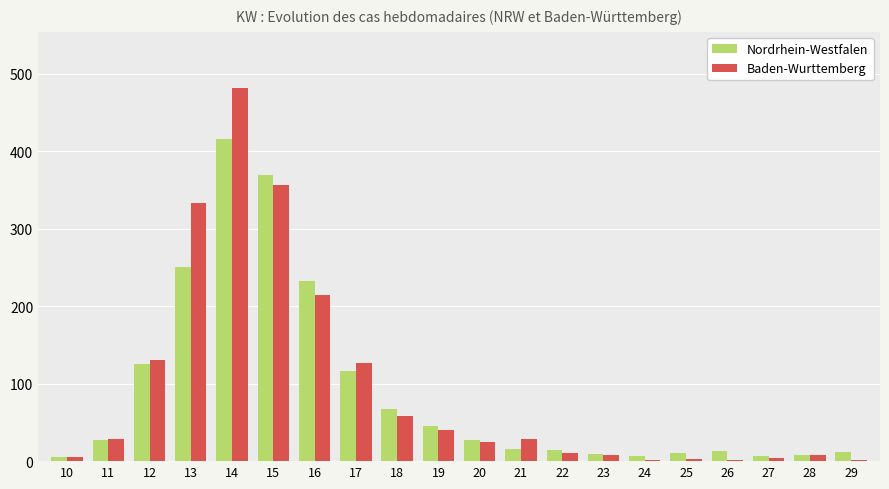

What is the lowest value of the Nordrhein-Westfalen series?

5